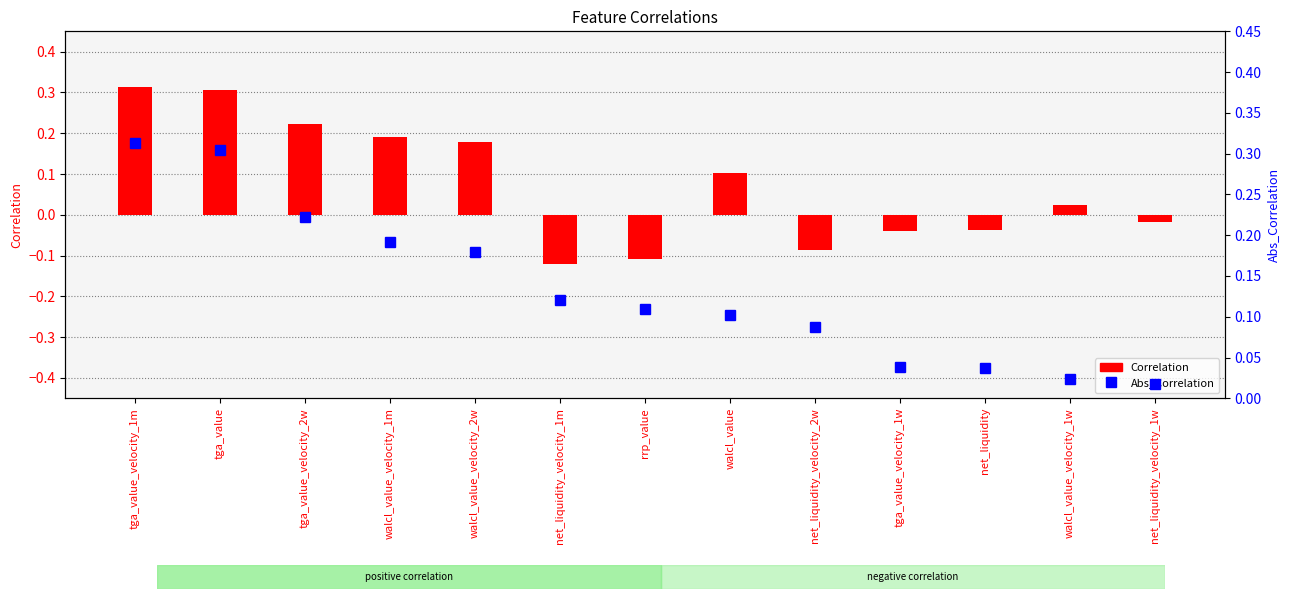

Which has a higher value, net_liquidity or tga_value_velocity_2w?

tga_value_velocity_2w